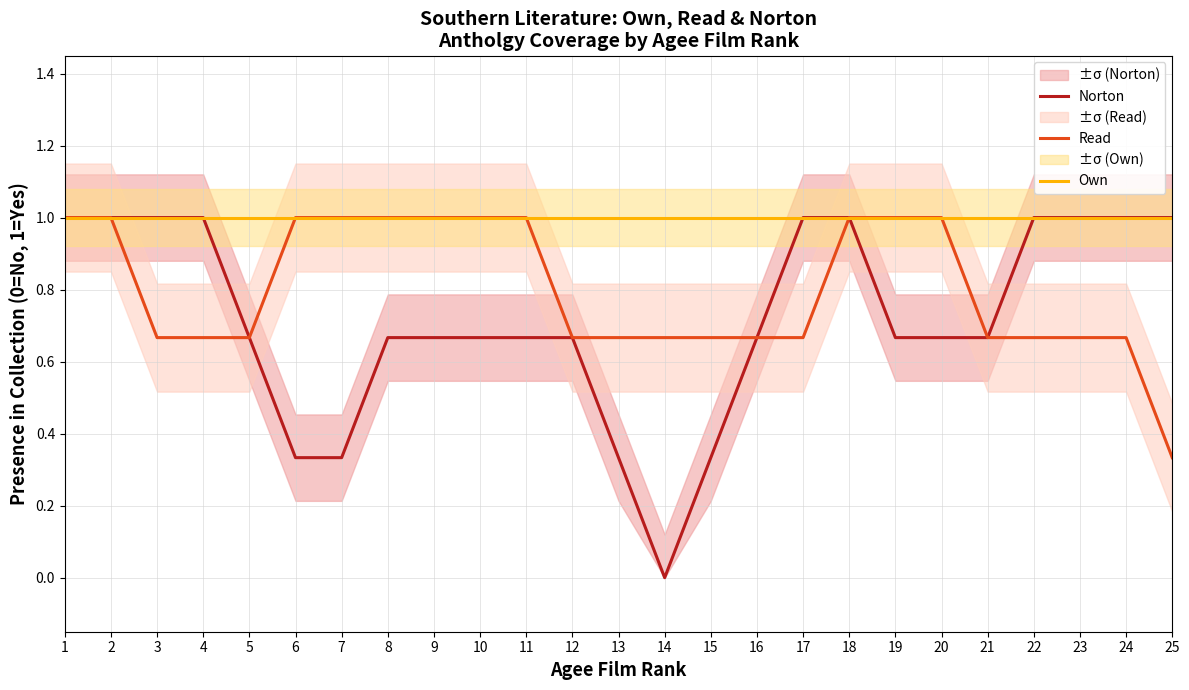

True or false: Own has more than 2 interior local peaks.

False